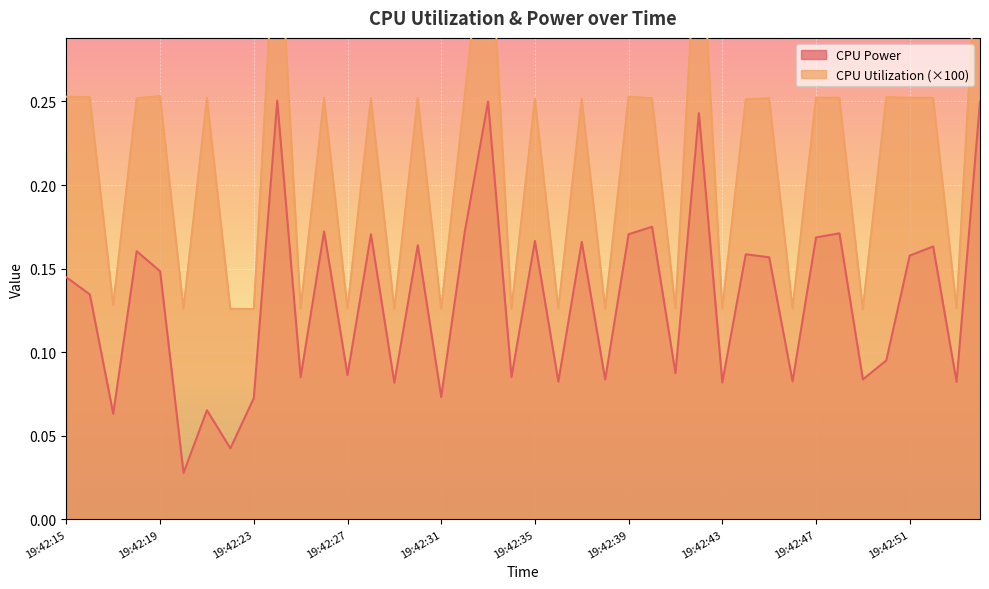

What is the value of the CPU Power point at the 17th from the left?

0.1